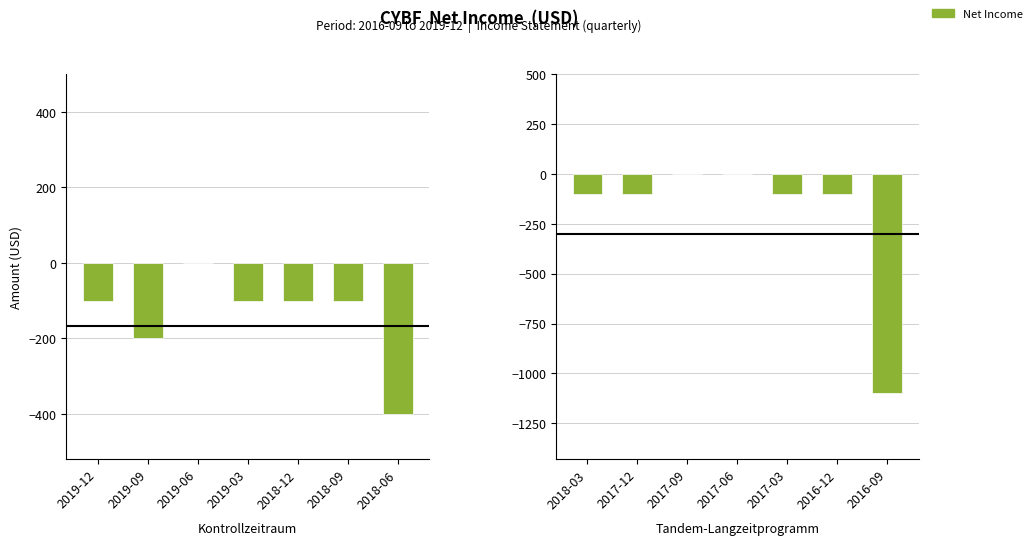

Which label corresponds to the largest value in the chart?

2017-09